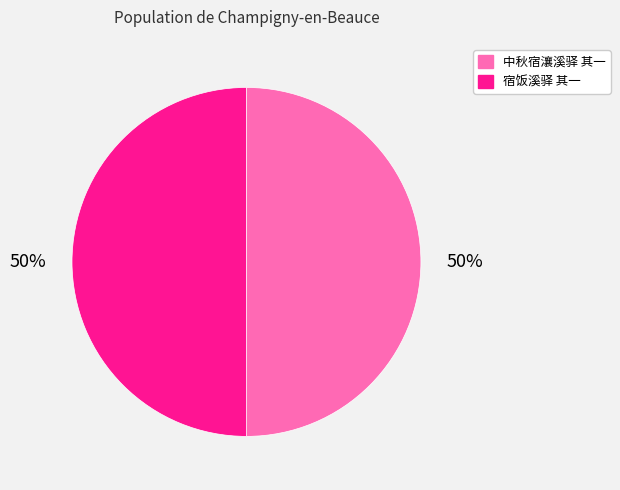

Count the number of slices in the pie.

2